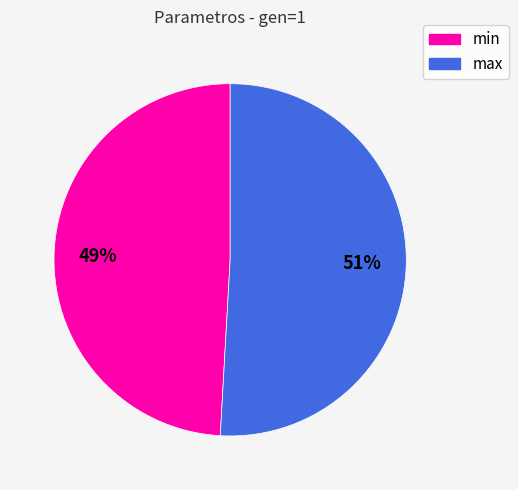

Which slice is the largest?

max